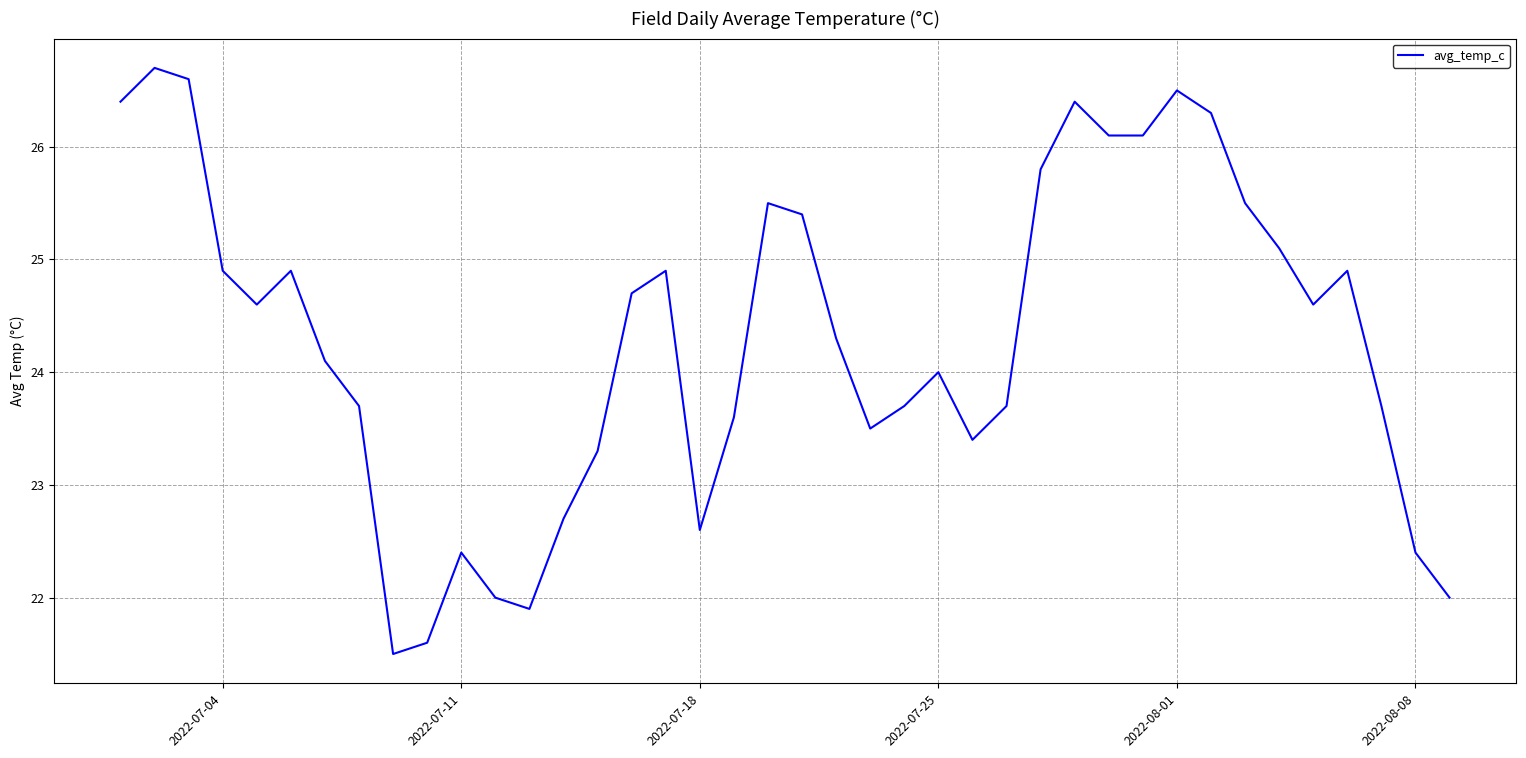

What is the greatest value displayed?

26.7